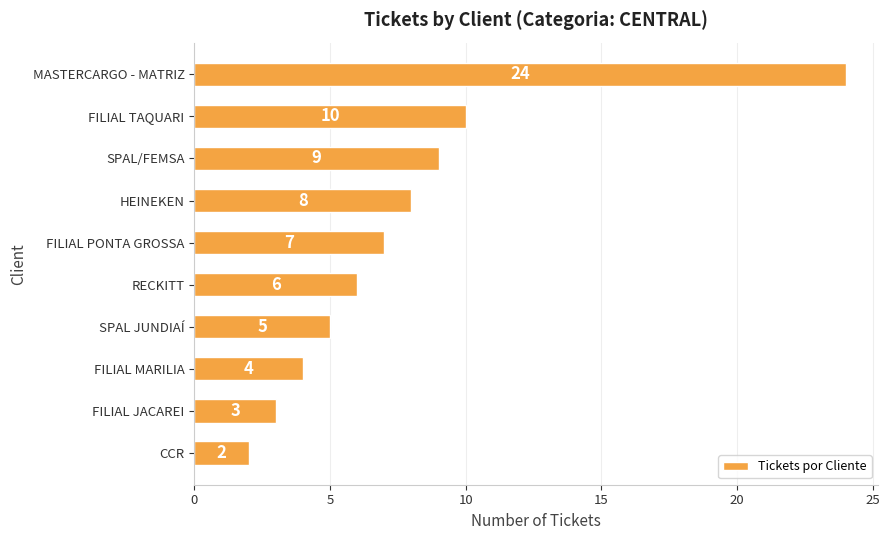

What is the average value?

8